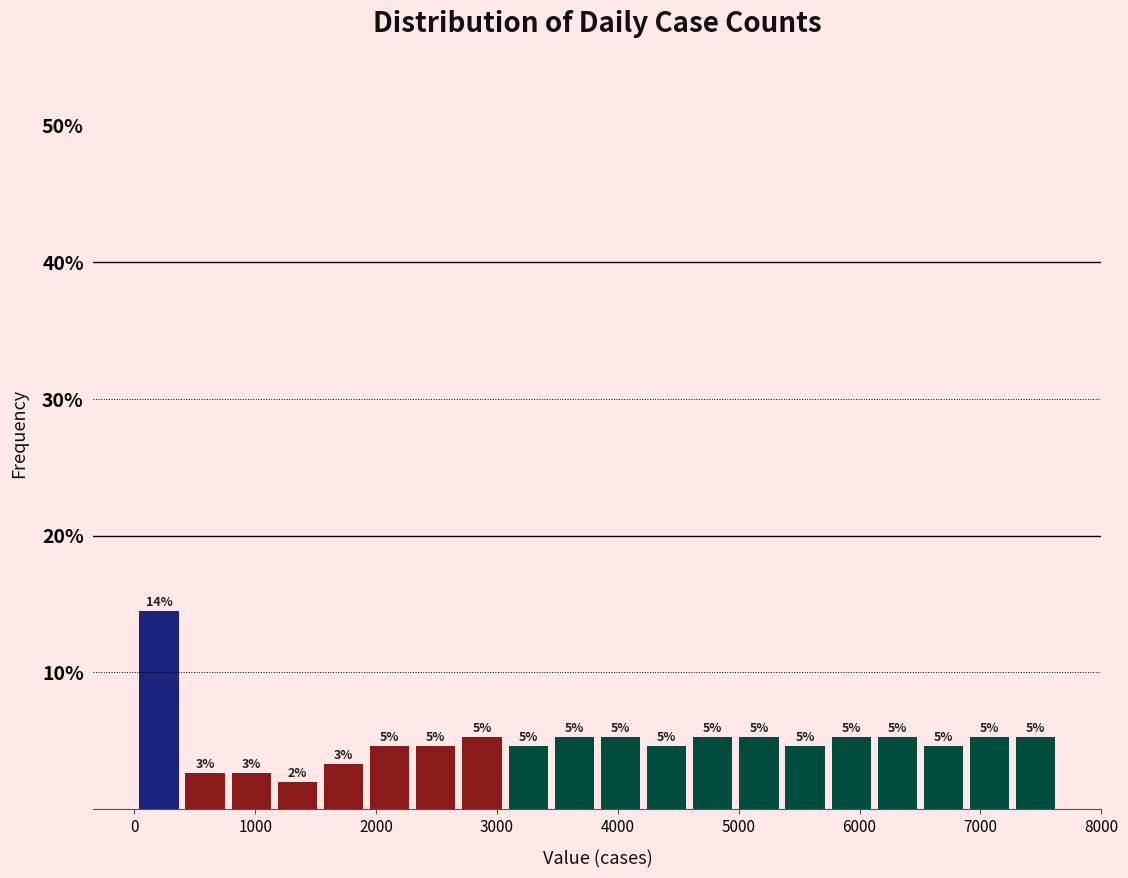

Around what value on the x-axis is the tallest bar? Give the approximate position of its centre, as read against the axis.

200